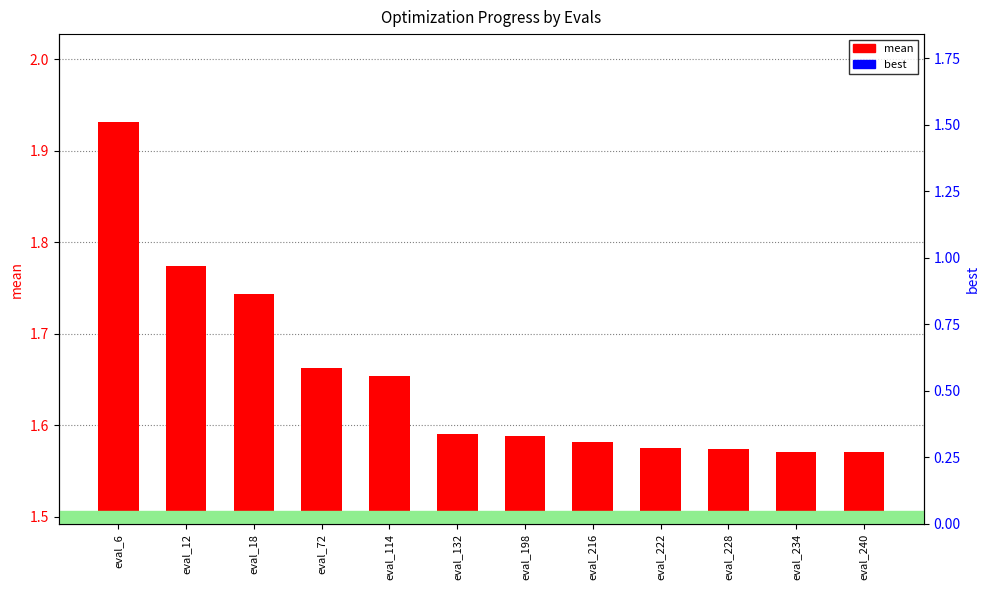

How many bars are there in each group?

2